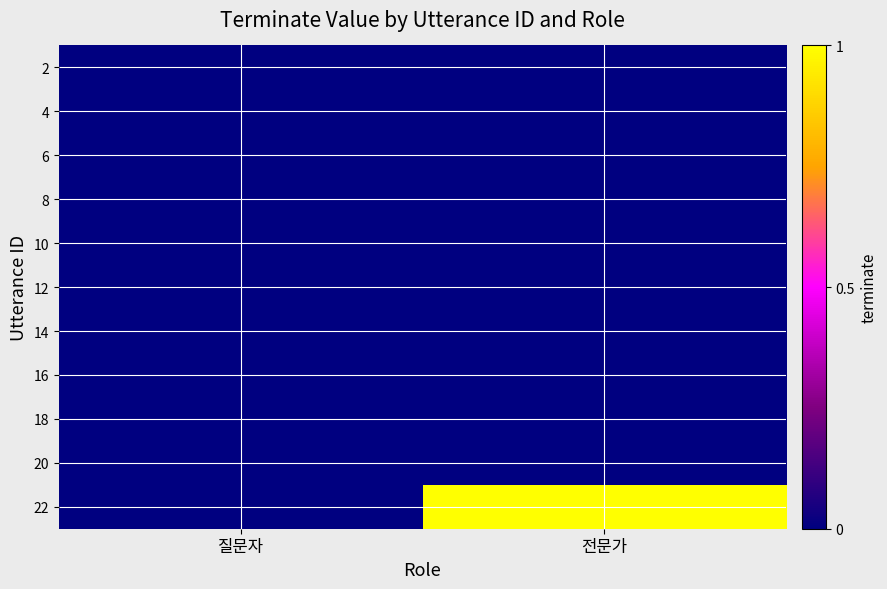

Reading left to right, extract all data points from this chart.

2: 질문자=0	전문가=0
4: 질문자=0	전문가=0
6: 질문자=0	전문가=0
8: 질문자=0	전문가=0
10: 질문자=0	전문가=0
12: 질문자=0	전문가=0
14: 질문자=0	전문가=0
16: 질문자=0	전문가=0
18: 질문자=0	전문가=0
20: 질문자=0	전문가=0
22: 질문자=0	전문가=1